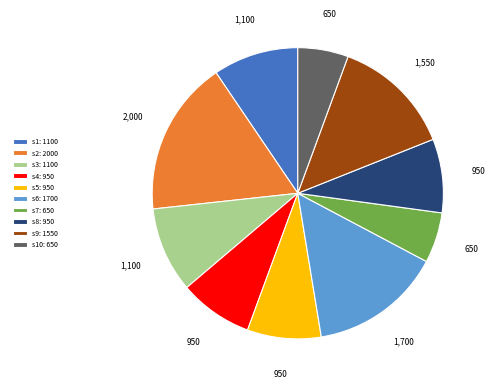

Is there a majority slice in this chart?

No